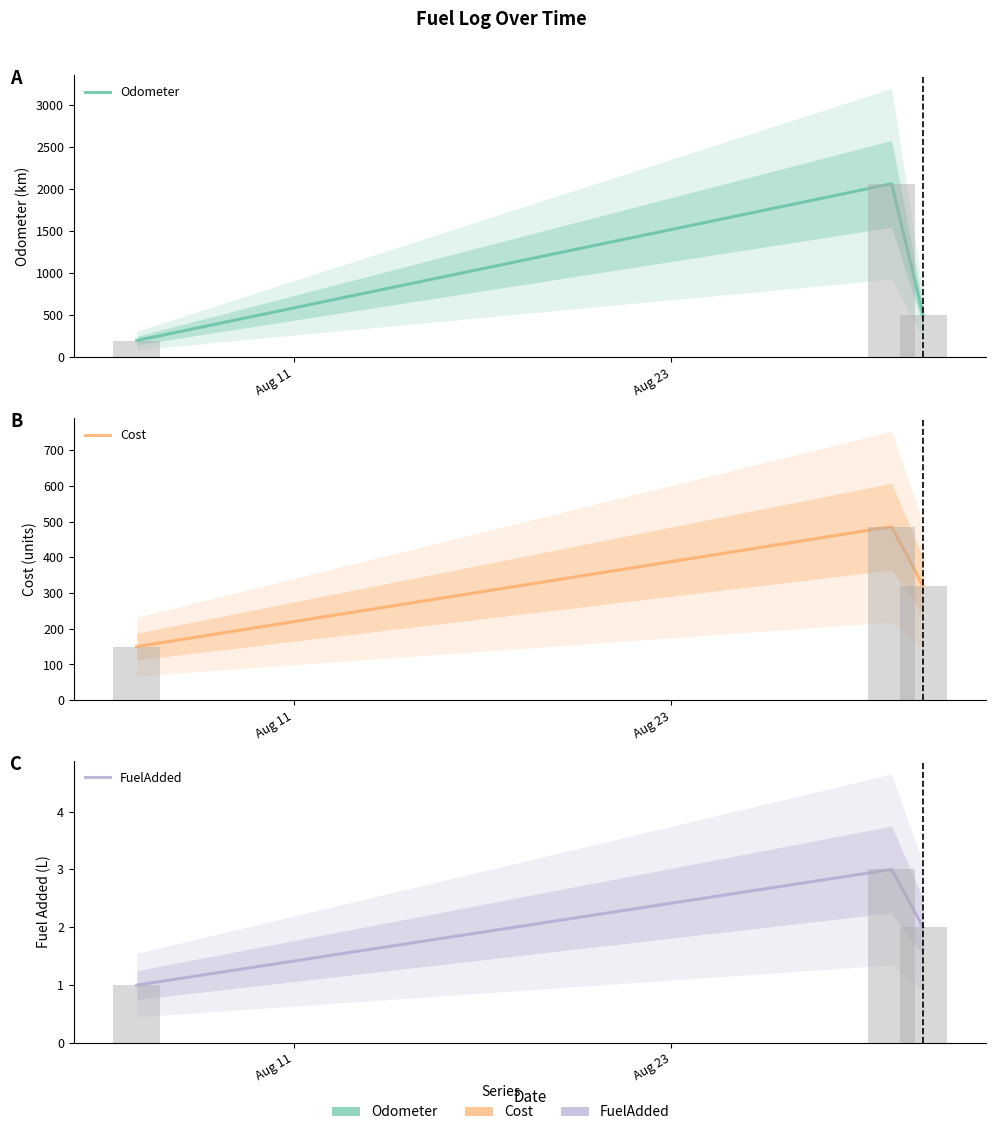

Which category has the lowest value in the Odometer series?

2025-08-06